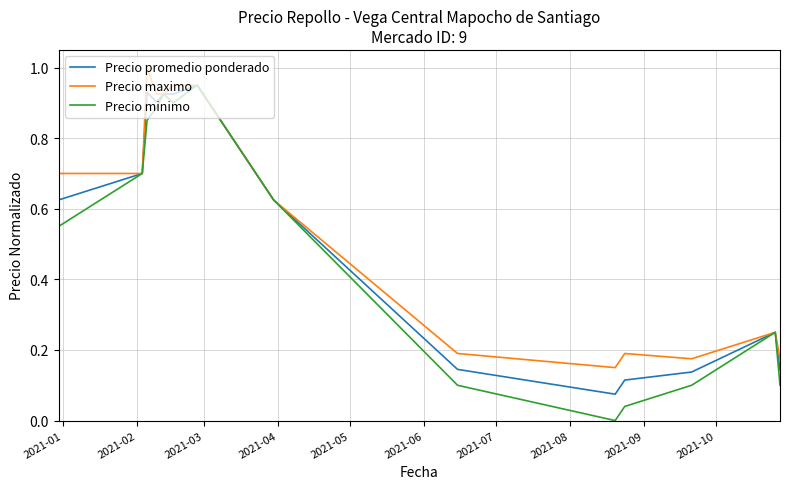

Which series has the widest spread of values?

Precio minimo